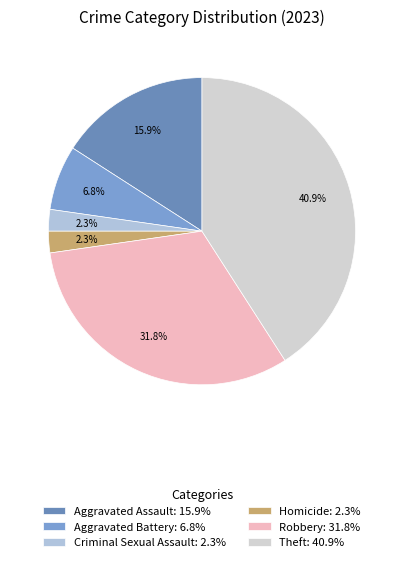

What percentage is the Aggravated Battery slice, to the nearest percent?

7%